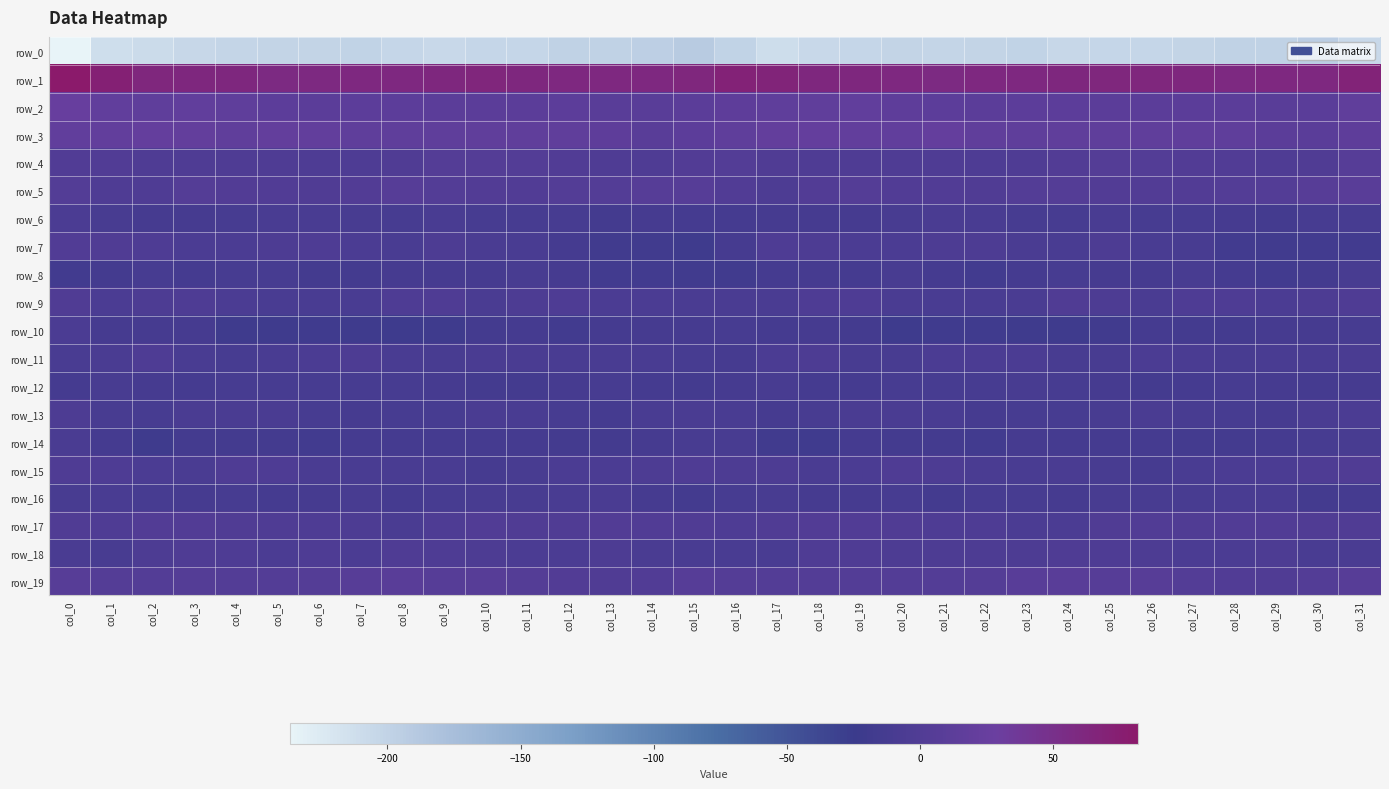

At which category is the sum across all series the highest?

col_0